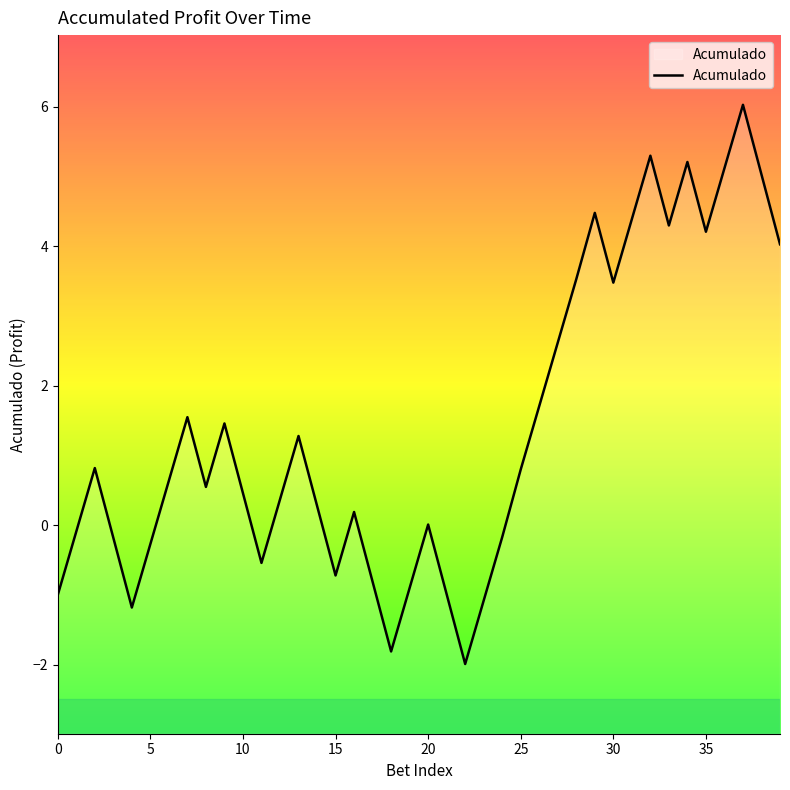

How many series are shown in this chart?

1